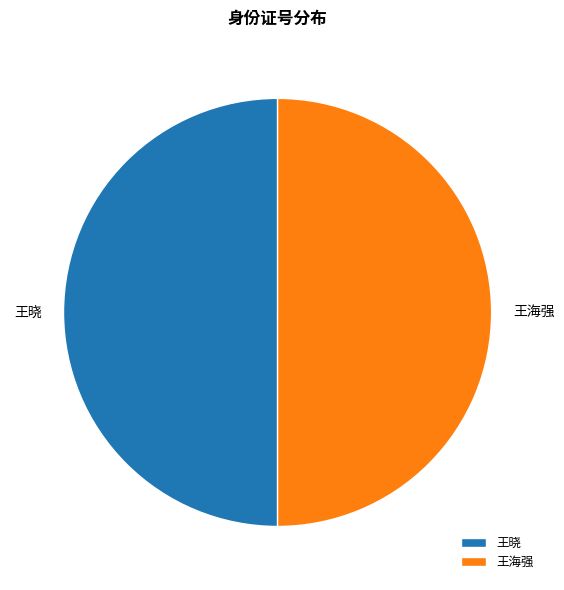

Is the sum of 王海强 and 王晓 greater than half?

Yes